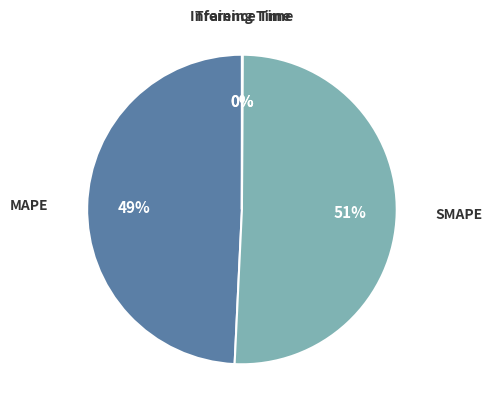

What percentage is the MAPE slice, to the nearest percent?

49%